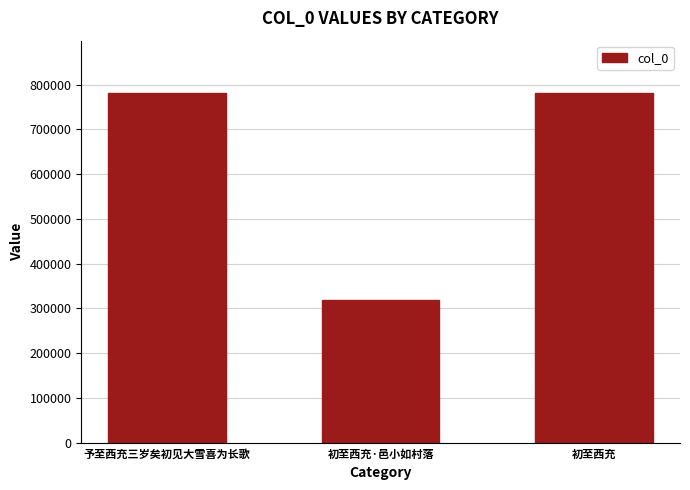

The chart shows a value of 781038 at 予至西充三岁矣初见大雪喜为长歌. True or false?

True